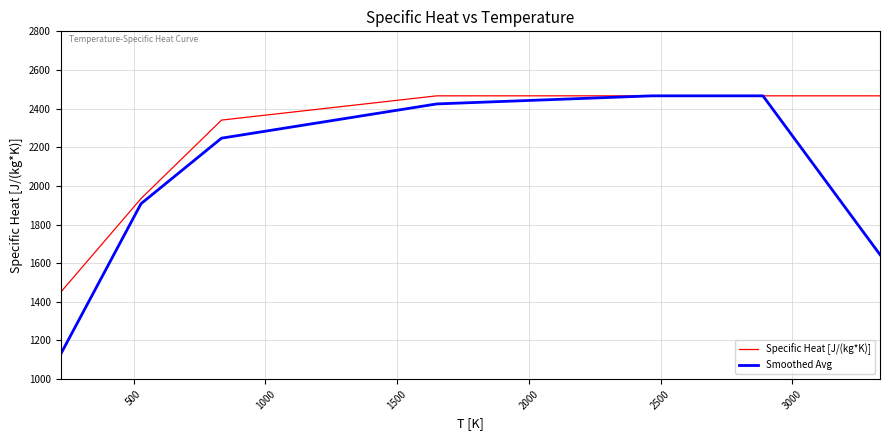

Is this an area chart (filled region under the line)?

No